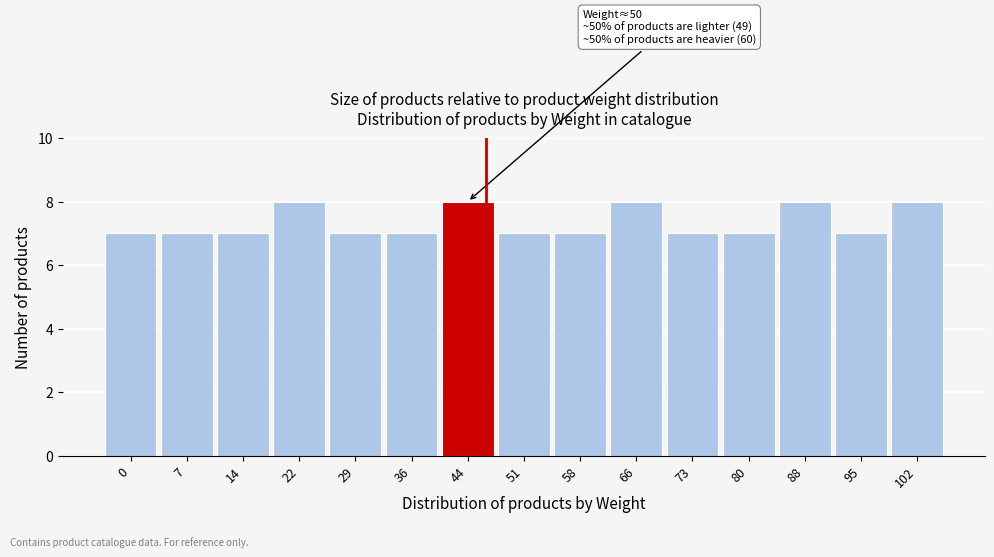

Reading left to right, extract all data points from this chart.

0=7	7=7	14=7	22=8	29=7	36=7	44=8	51=7	58=7	66=8	73=7	80=7	88=8	95=7	102=8